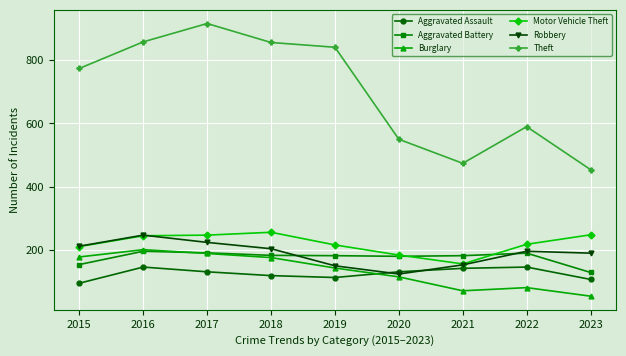

Which series changed the most between 2016 and 2020?

Theft